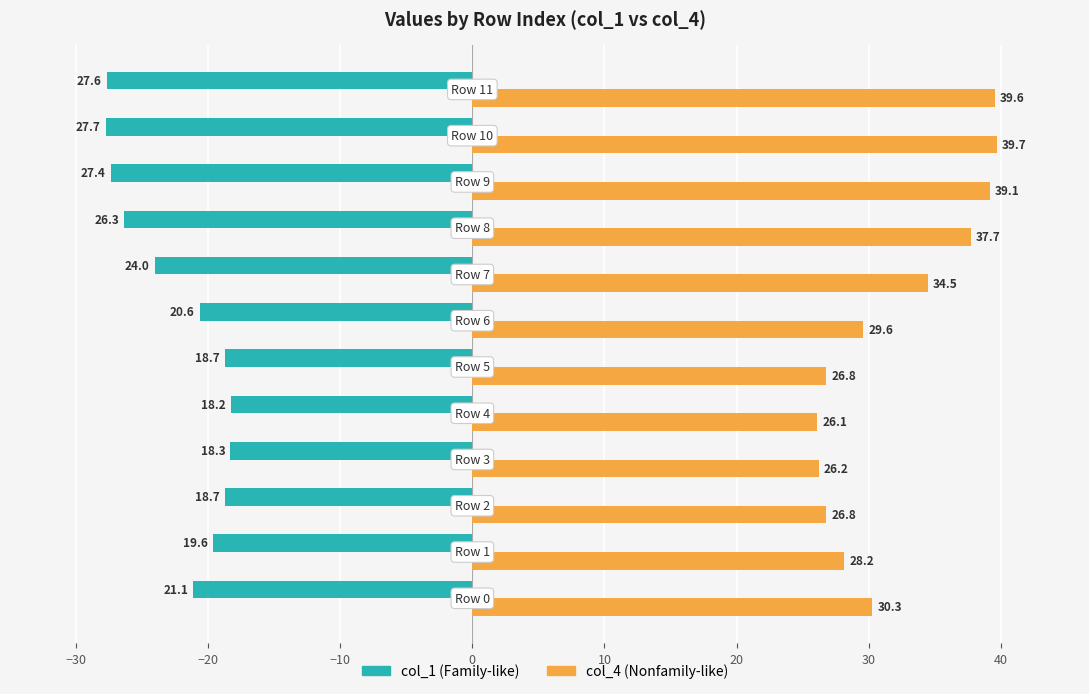

Which series has the largest range (max minus min)?

col_4 (Nonfamily-like)